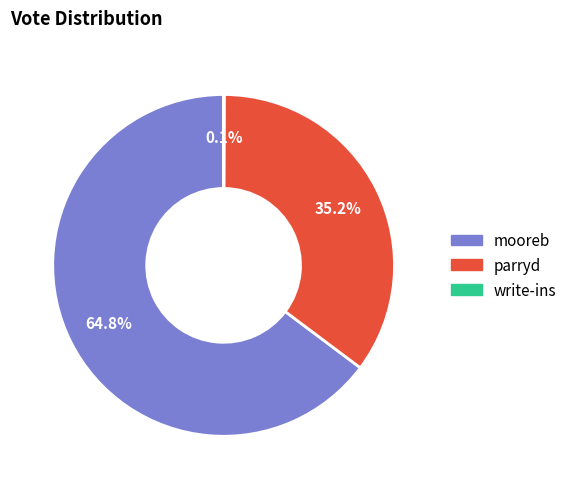

Which has a higher value, parryd or mooreb?

mooreb